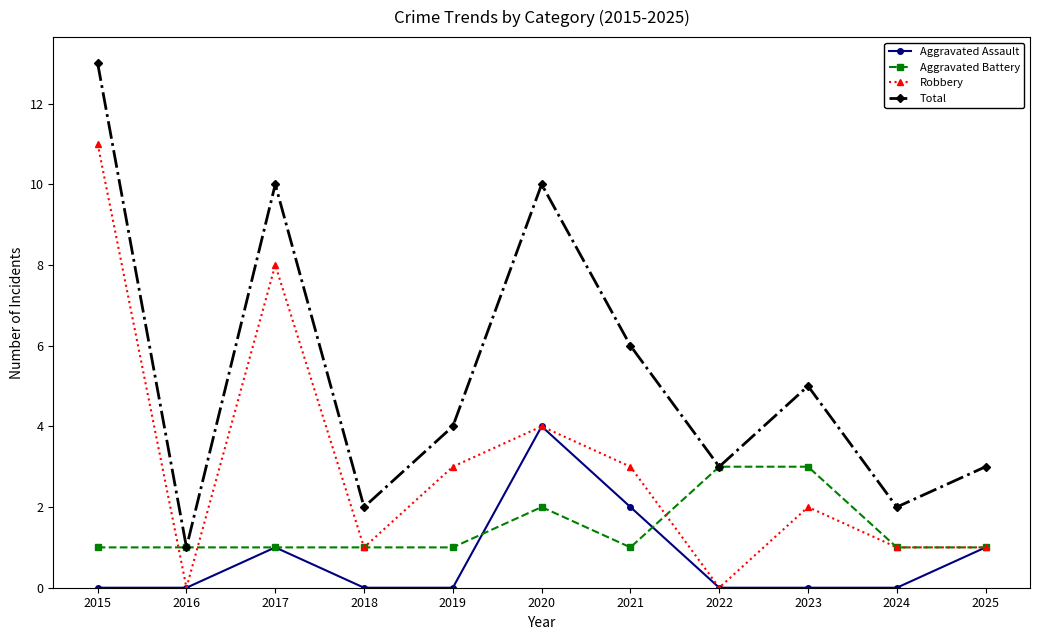

Reading right to left, list all the values displayed in this chart.

Aggravated Assault: 1	0	0	0	2	4	0	0	1	0	0
Aggravated Battery: 1	1	3	3	1	2	1	1	1	1	1
Robbery: 1	1	2	0	3	4	3	1	8	0	11
Total: 3	2	5	3	6	10	4	2	10	1	13